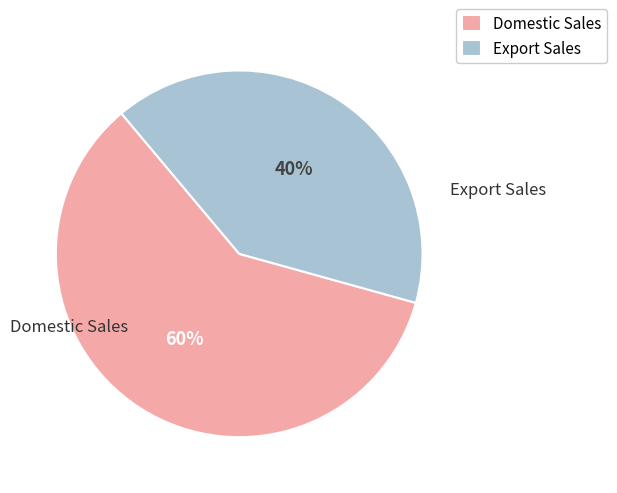

Which category has the smallest portion of the pie?

Export Sales